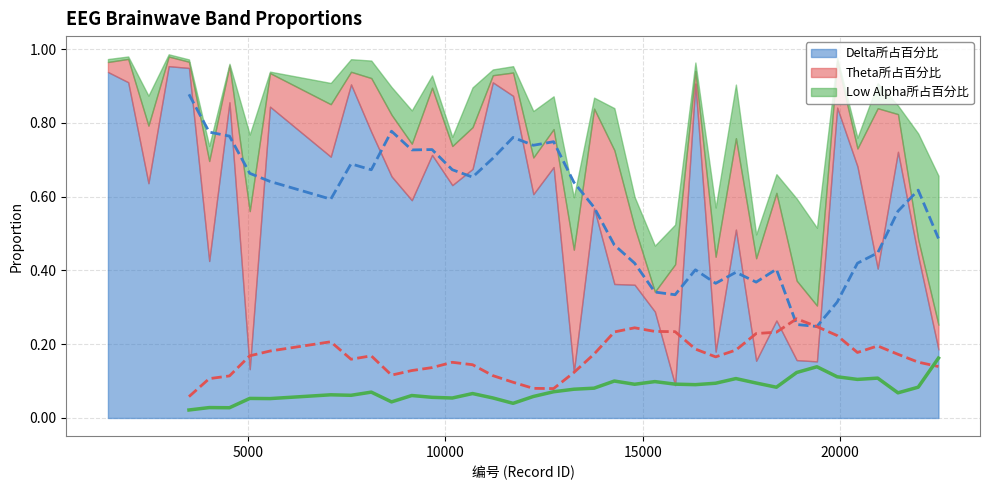

At which category is the sum across all series the highest?

2998